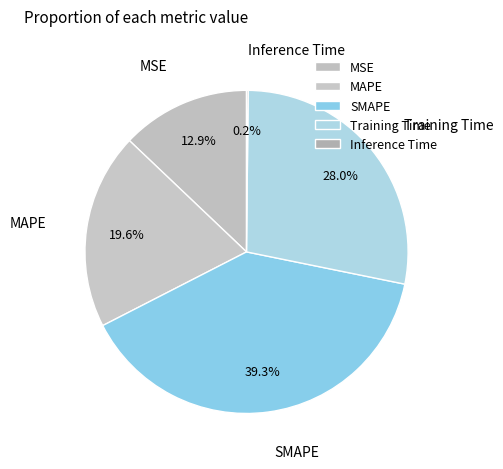

Is it true that Training Time is 28% of the pie?

True